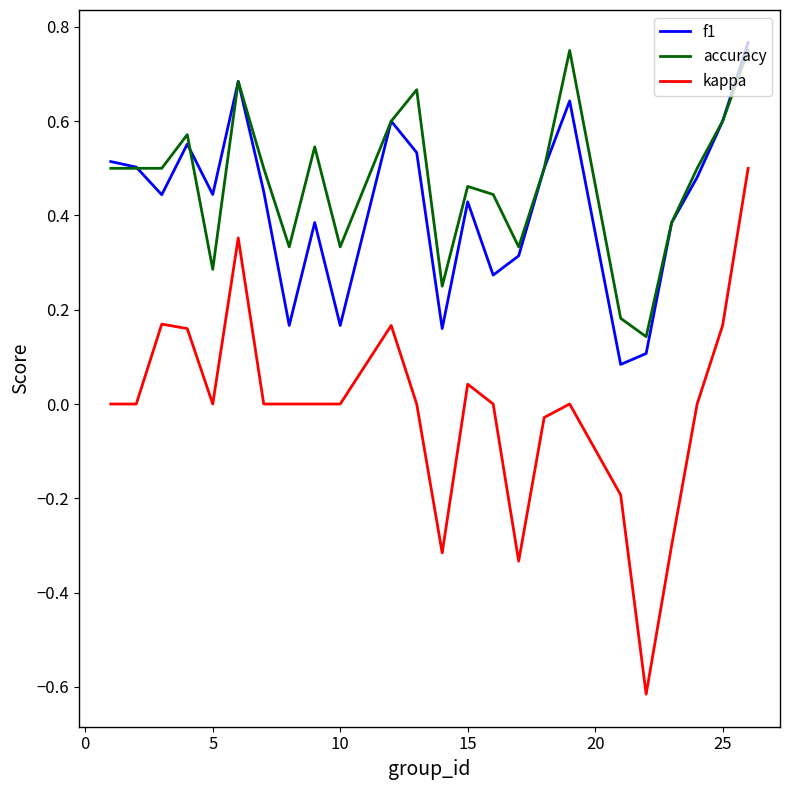

What are all the series names shown in the legend?

f1, accuracy, kappa